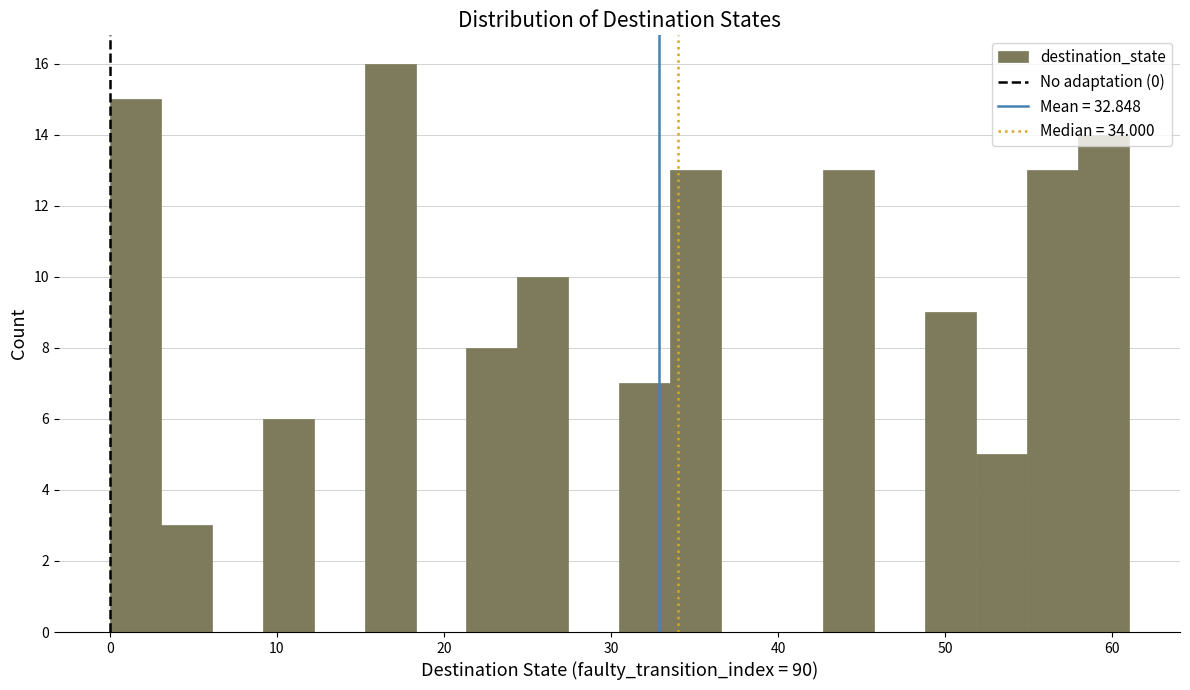

Read against the x-axis, roughly where is the centre of the tallest bar?

17